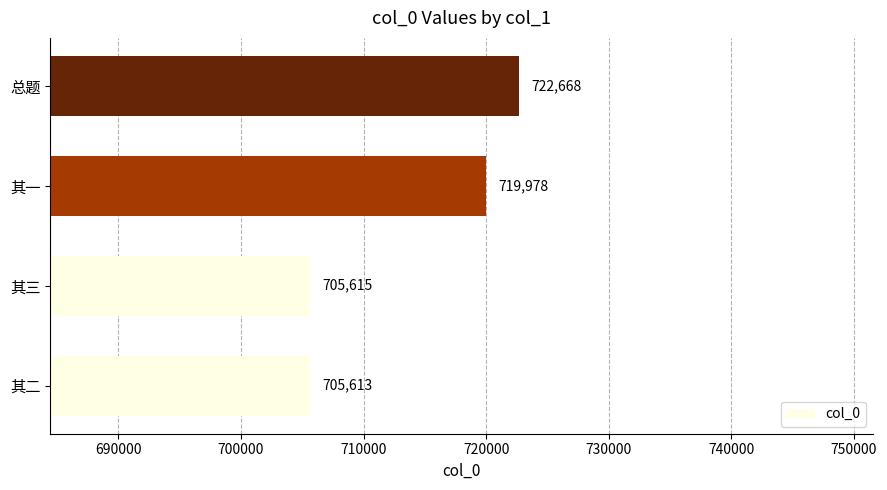

How many values are below 719978?

2